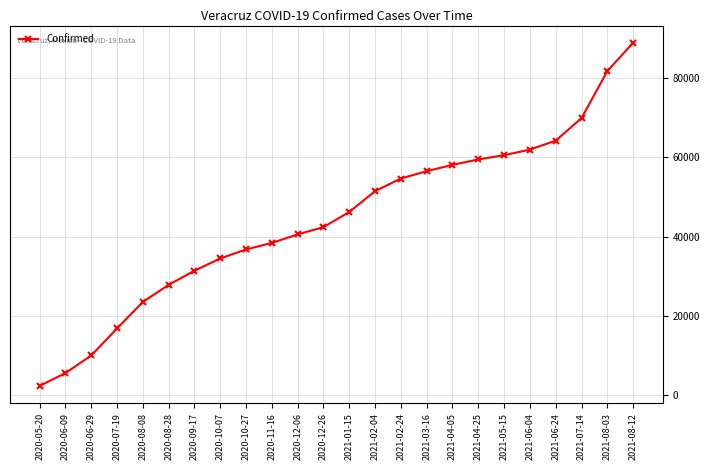

Reading right to left, transcribe all the data shown in this chart.

2021-08-12=88954	2021-08-03=81775	2021-07-14=69912	2021-06-24=64229	2021-06-04=61944	2021-05-15=60559	2021-04-25=59476	2021-04-05=58110	2021-03-16=56508	2021-02-24=54660	2021-02-04=51467	2021-01-15=46216	2020-12-26=42391	2020-12-06=40539	2020-11-16=38403	2020-10-27=36746	2020-10-07=34471	2020-09-17=31380	2020-08-28=27804	2020-08-08=23491	2020-07-19=16795	2020-06-29=9973	2020-06-09=5529	2020-05-20=2288